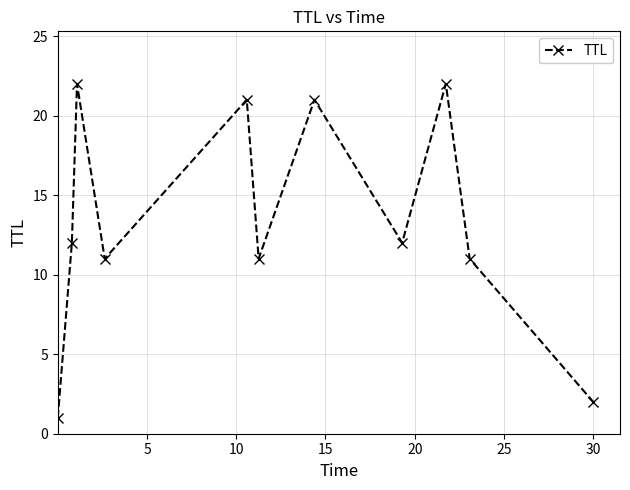

How many points are lower than both their immediate neighbors (excluding endpoints)?

3